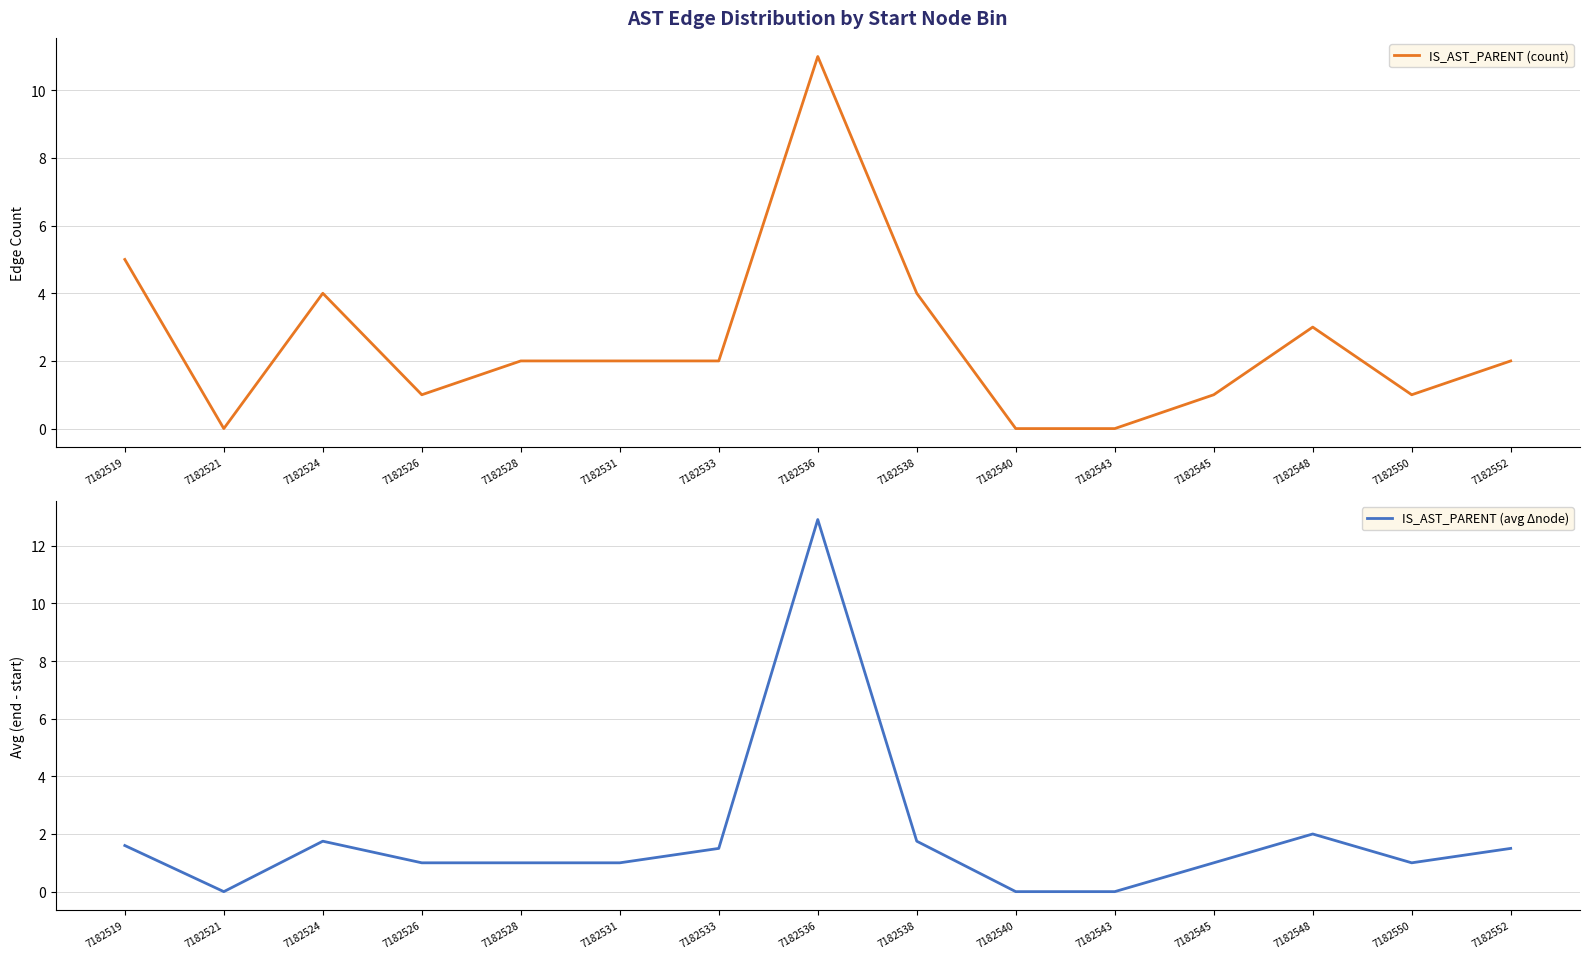

The value of IS_AST_PARENT (count) at 7182519 is 5.0. True or false?

True